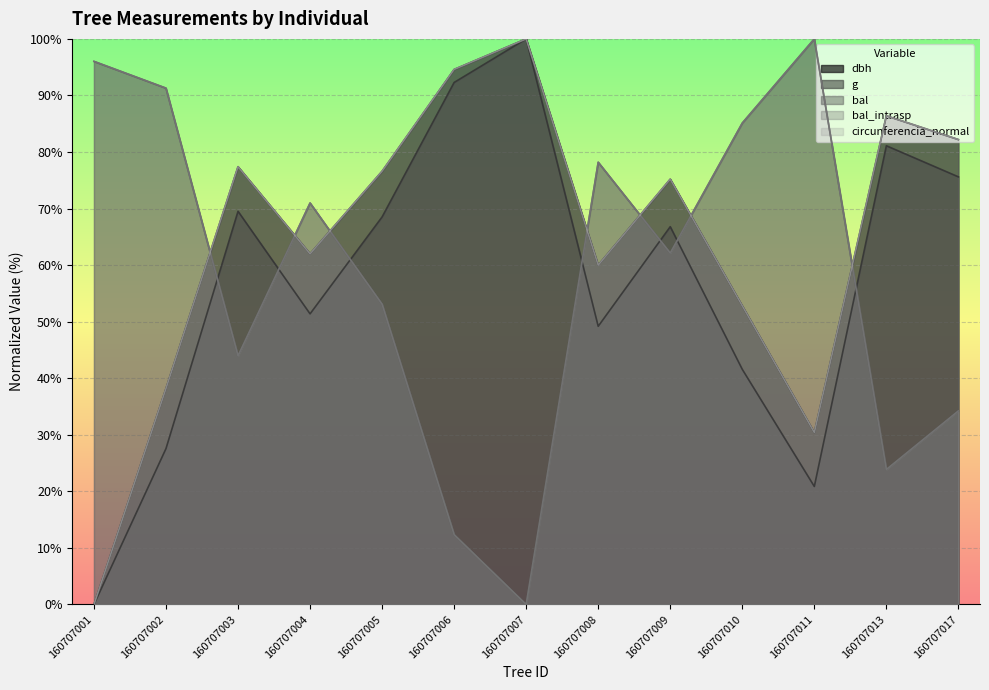

At which label does bal first exceed 62?

160707001